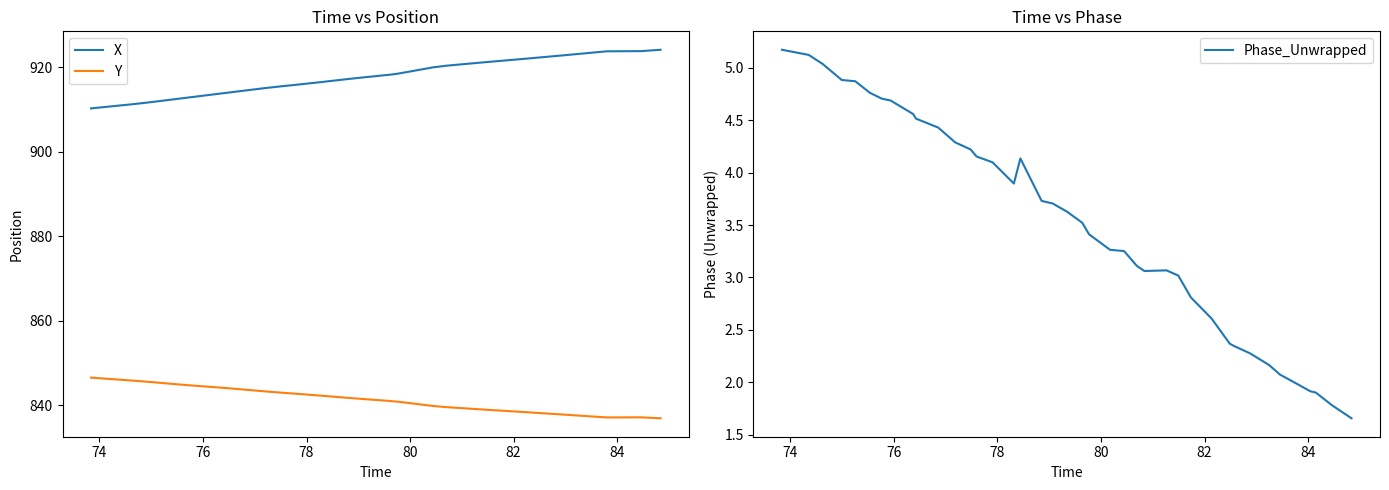

True or false: Y and X cross at least once.

False